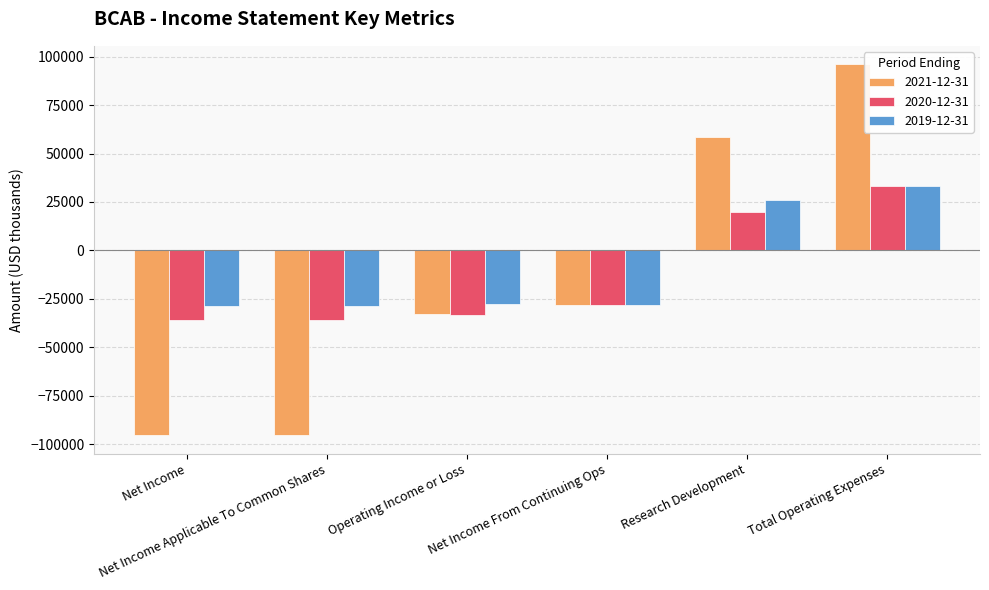

What is the difference between the second highest and minimum values in the 2020-12-31 series?

55800